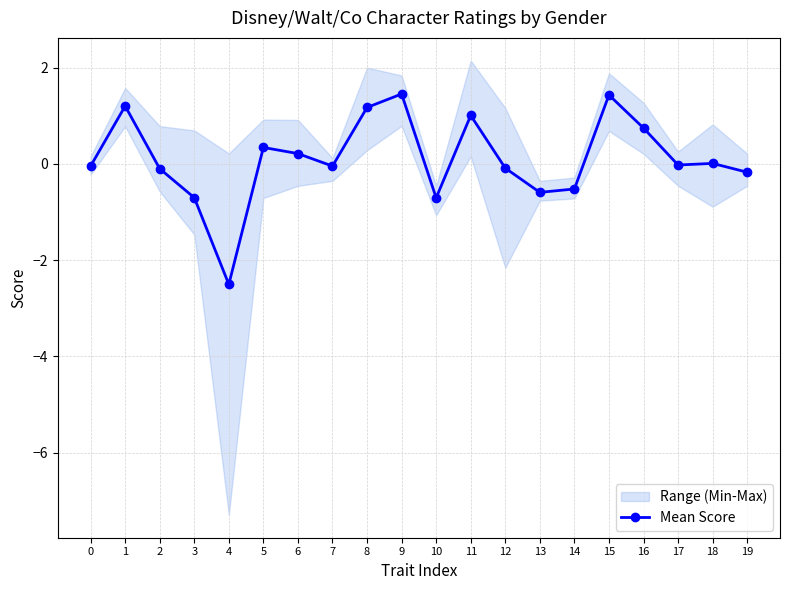

What is the difference between the values at 10 and 7?

0.7